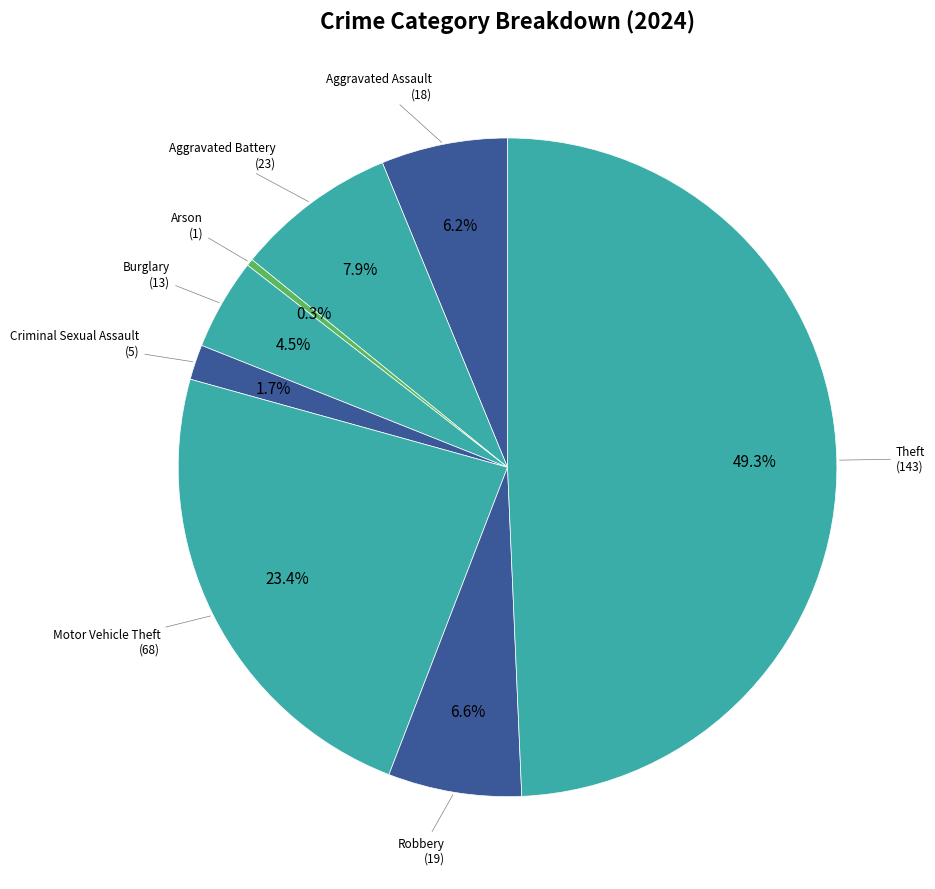

How many slices are in this pie chart?

8